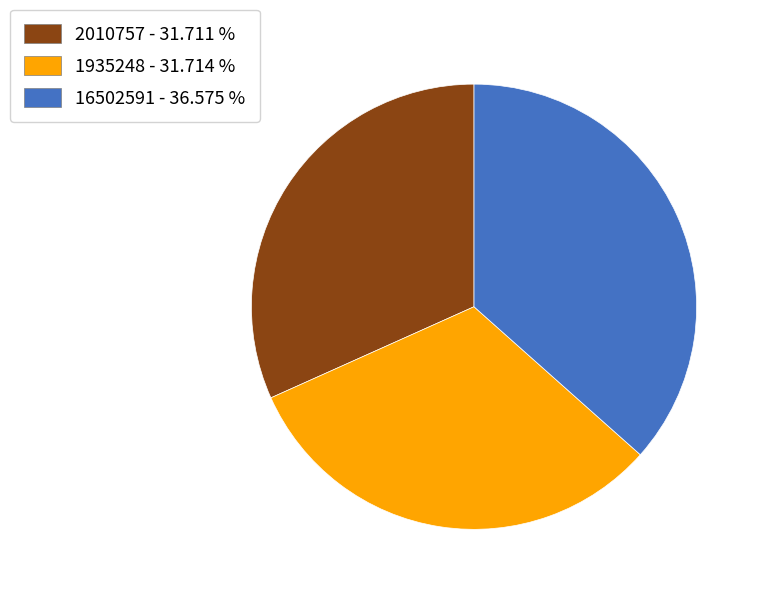

Does 1935248 represent more than half of the total?

No